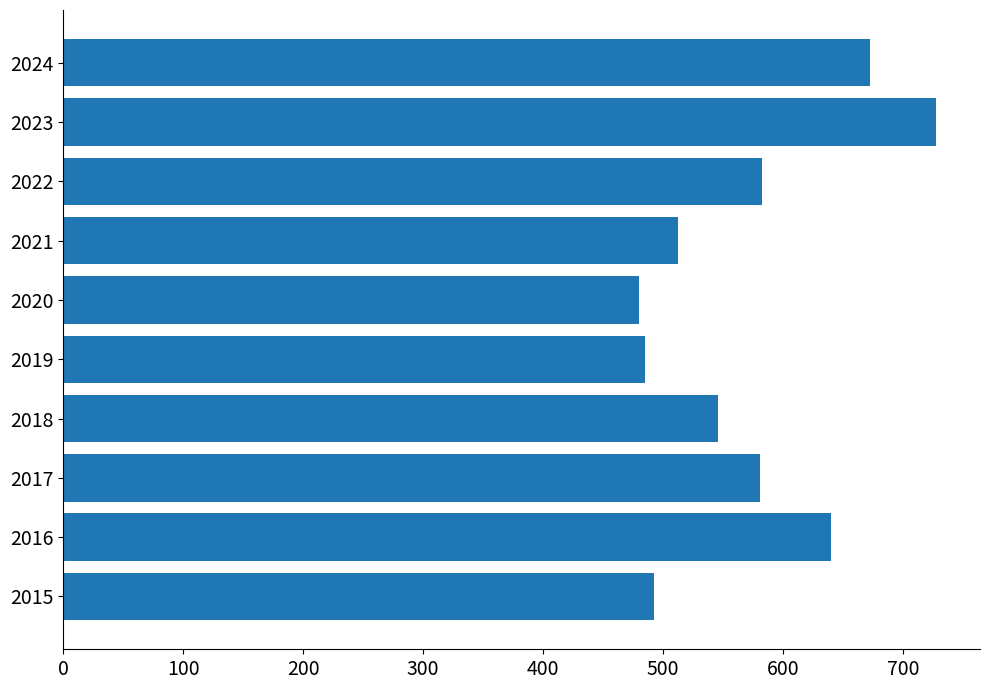

What is the average value?

572